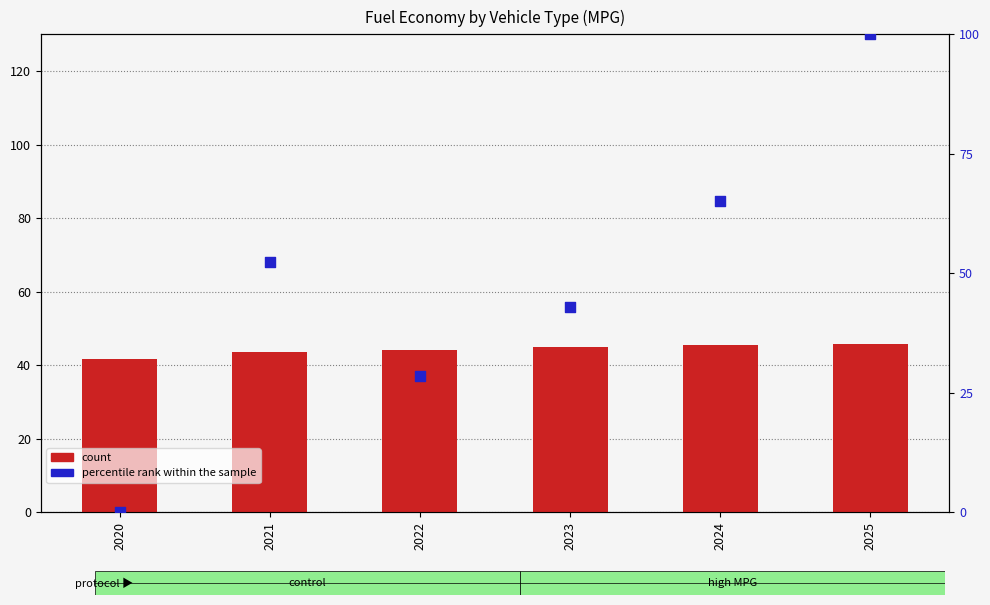

Which series contains the highest Y value?

percentile rank within the sample